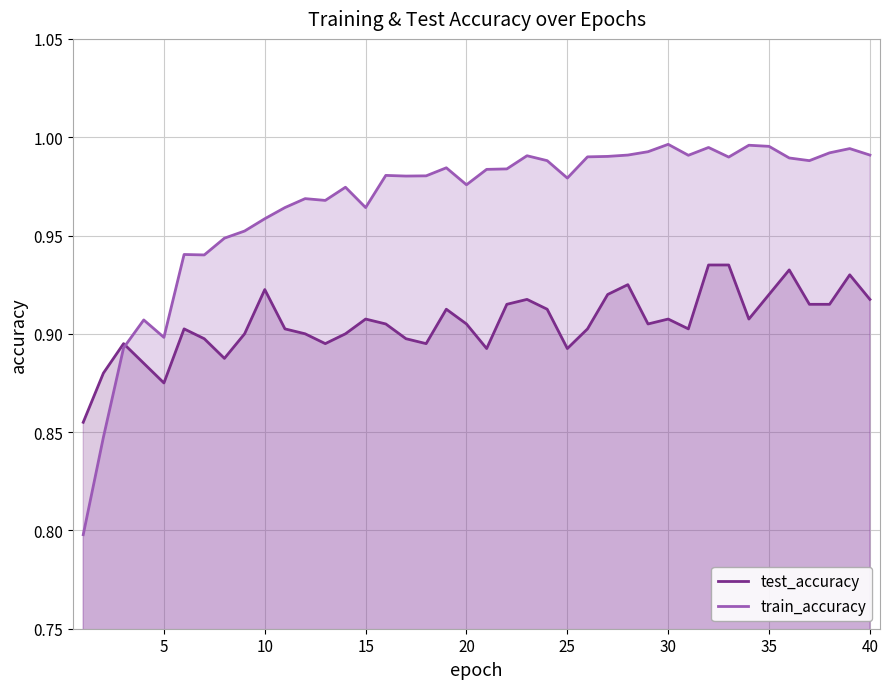

Count the number of data series in this chart.

2